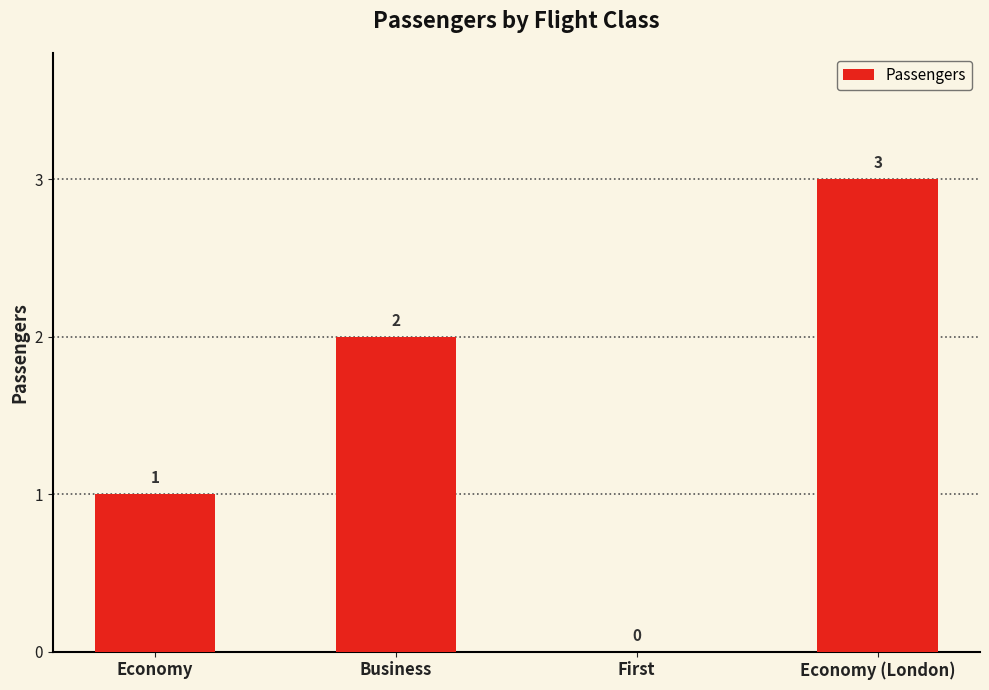

At which label is the value closest to 1?

Economy